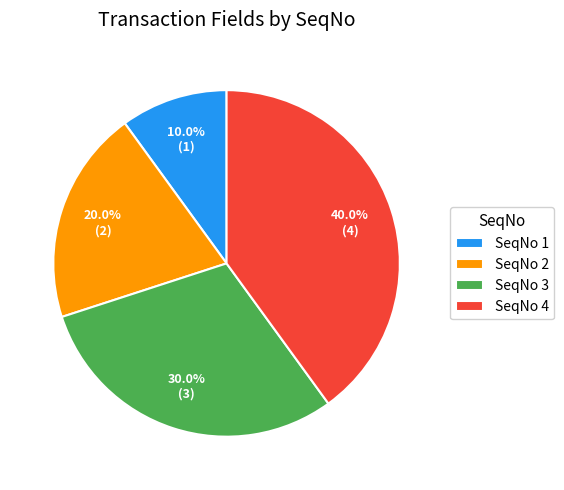

True or false: SeqNo 4 accounts for 40% of the total.

True